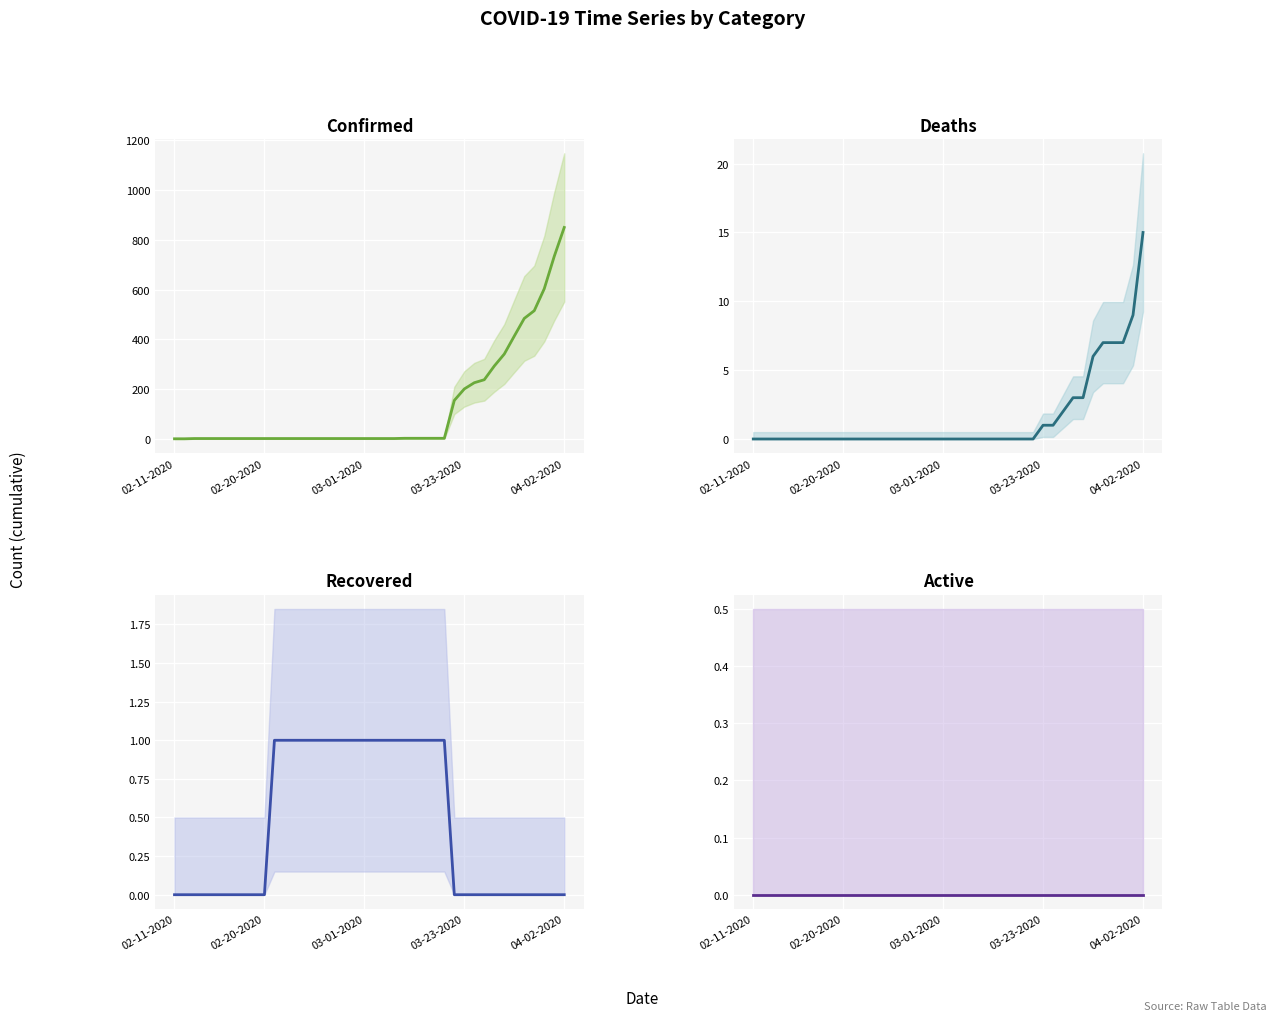

Reading right to left, list all the values displayed in this chart.

Confirmed: 849	733	603	515	484	413	341	293	238	226	201	155	3	3	3	3	3	2	2	2	2	2	2	2	2	2	2	2	2	2	2	2	2	2	2	2	2	2	1	1
Deaths: 15	9	7	7	7	6	3	3	2	1	1	0	0	0	0	0	0	0	0	0	0	0	0	0	0	0	0	0	0	0	0	0	0	0	0	0	0	0	0	0
Recovered: 0	0	0	0	0	0	0	0	0	0	0	0	1	1	1	1	1	1	1	1	1	1	1	1	1	1	1	1	1	1	0	0	0	0	0	0	0	0	0	0
Active: 0	0	0	0	0	0	0	0	0	0	0	0	0	0	0	0	0	0	0	0	0	0	0	0	0	0	0	0	0	0	0	0	0	0	0	0	0	0	0	0